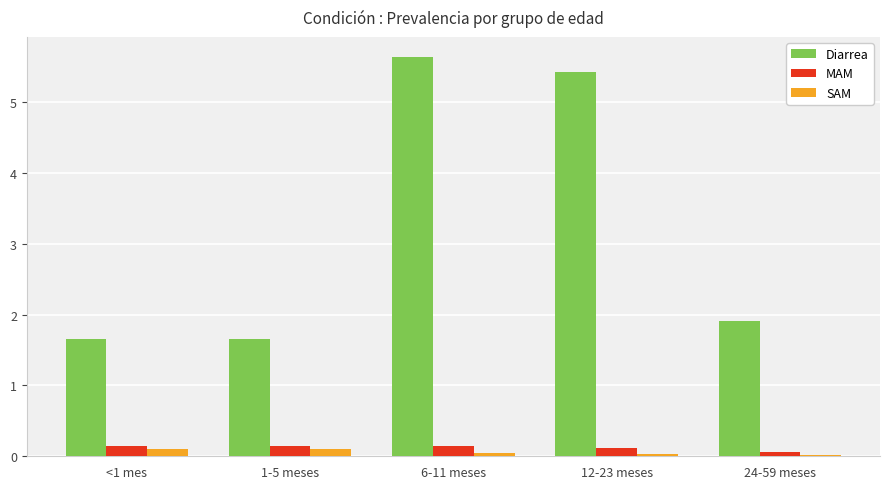

The Diarrea series shows 8.8 at 12-23 meses. True or false?

False